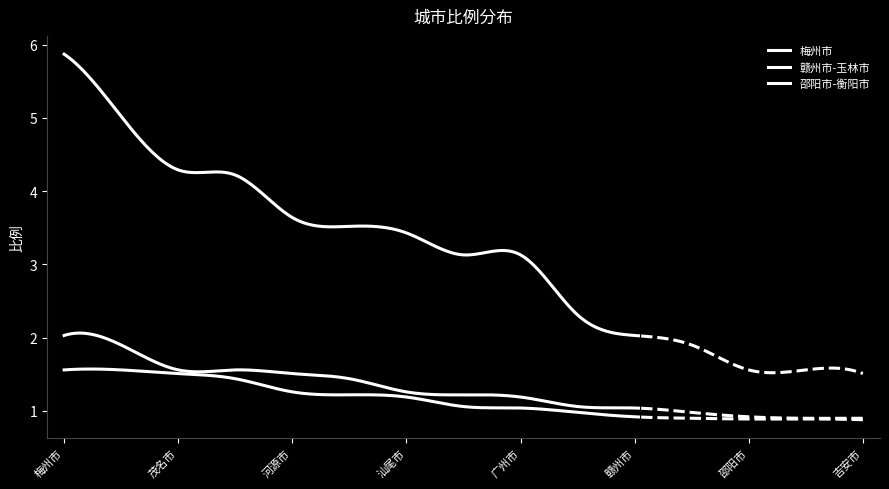

How many values in the 赣州市-玉林市 series exceed 1?

11